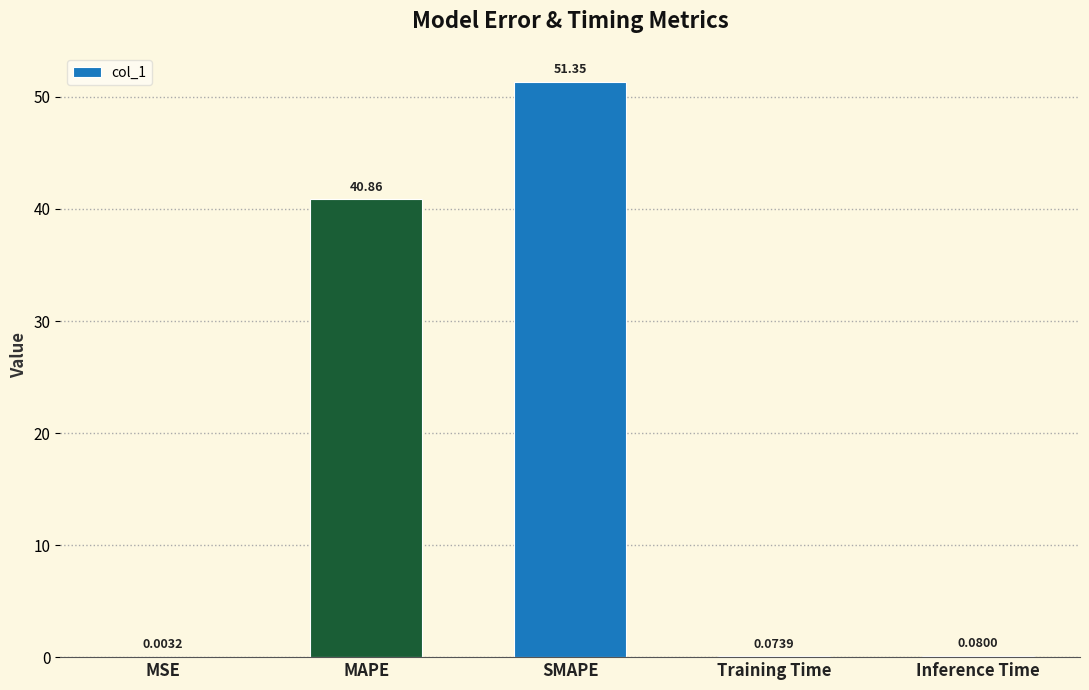

What is the sum of all values?

92.4